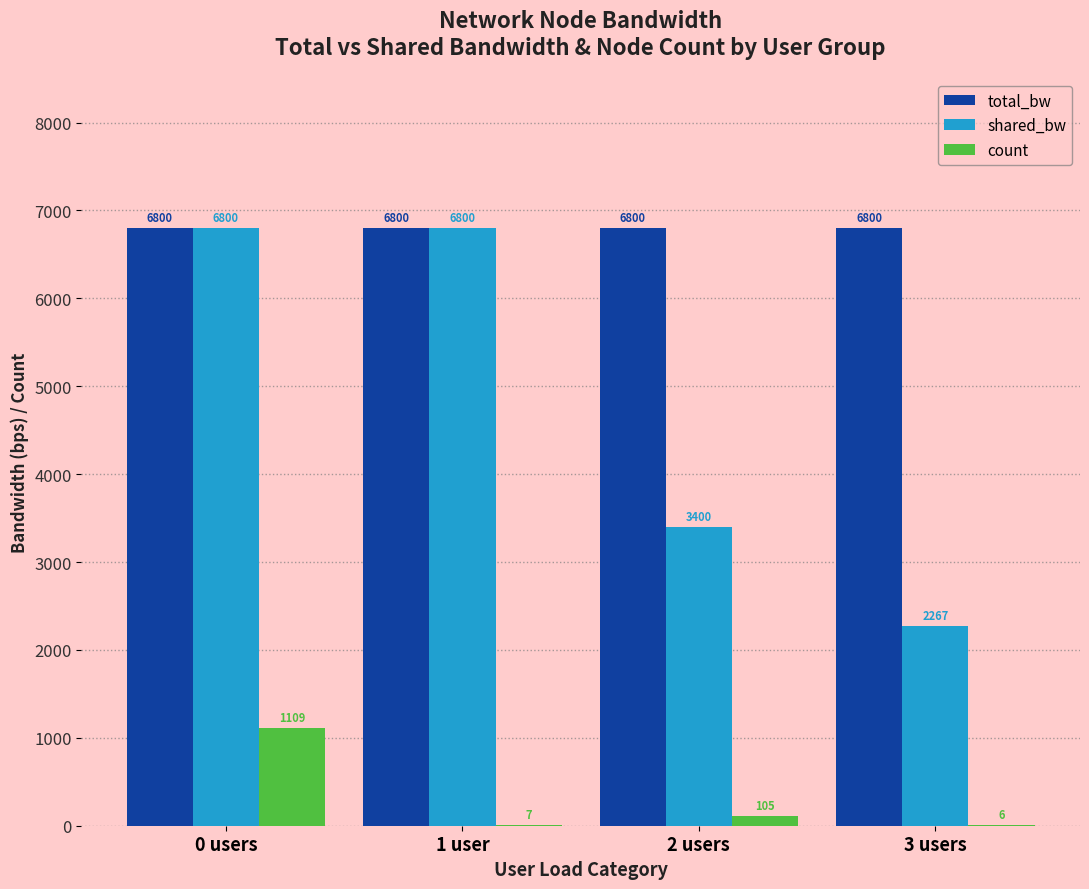

What is the greatest value displayed?

6800.0